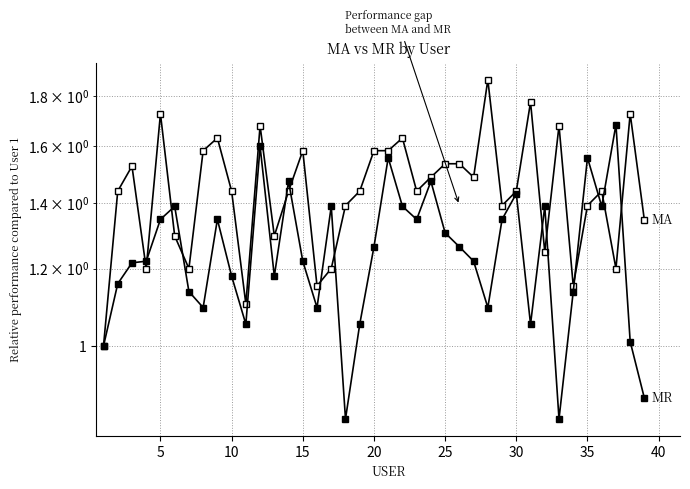

How many interior local peaks does the MA series have?

11